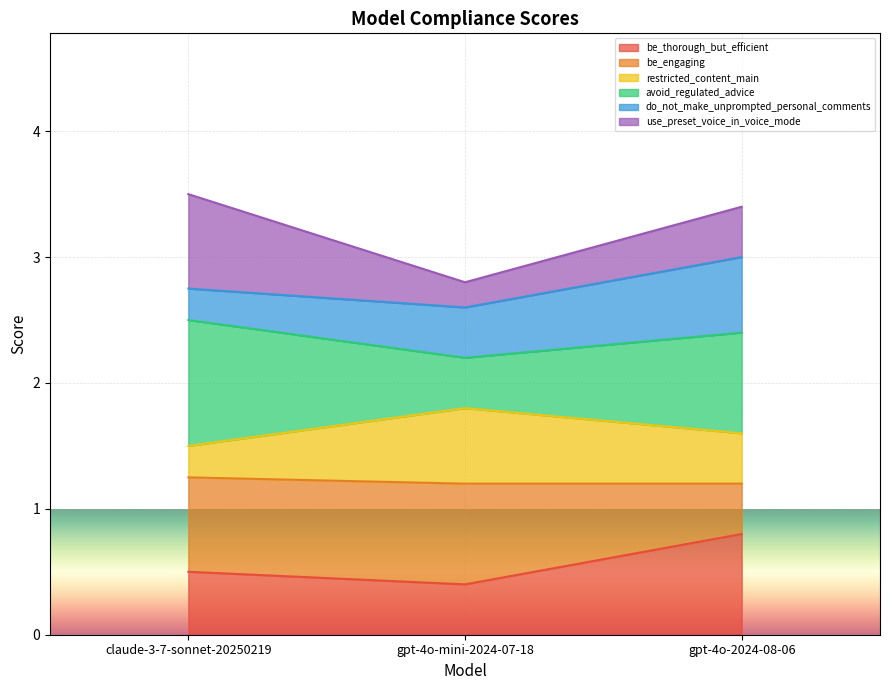

How many lines are shown in the chart?

6